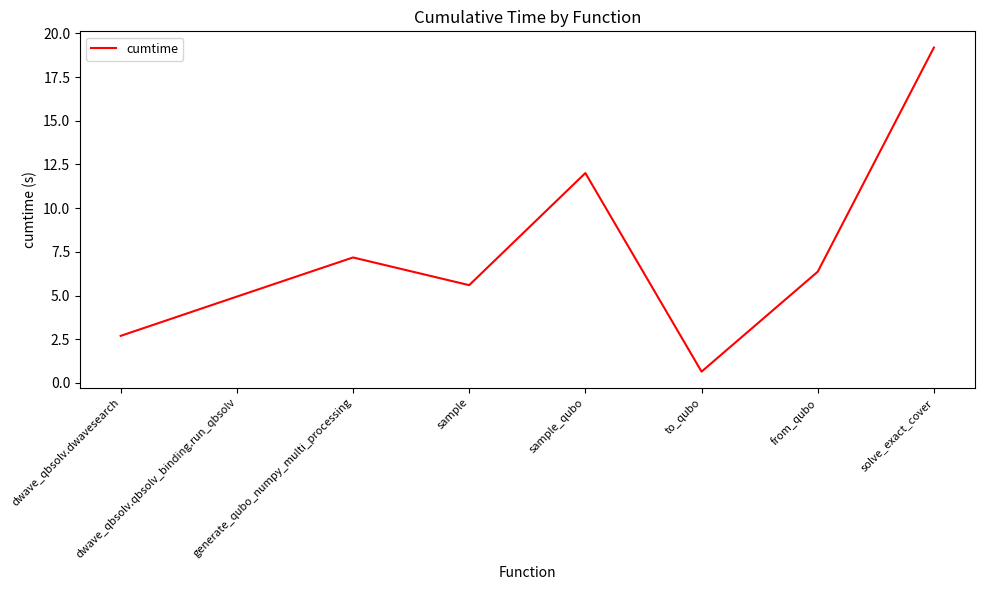

List the labels in order of value, largest first.

solve_exact_cover, sample_qubo, generate_qubo_numpy_multi_processing, from_qubo, sample, dwave_qbsolv.qbsolv_binding.run_qbsolv, dwave_qbsolv.dwavesearch, to_qubo